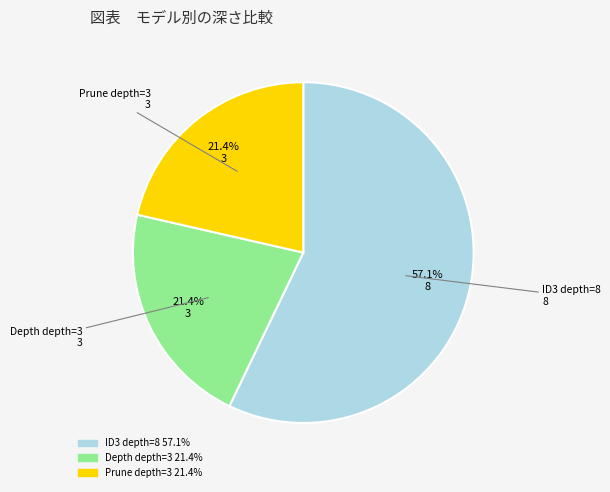

What percentage is the Depth depth=3 slice, to the nearest percent?

21%